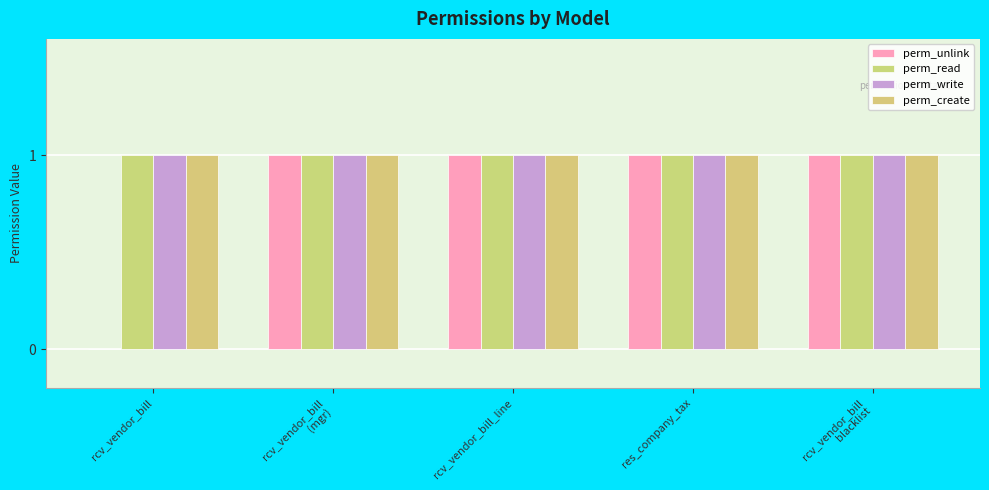

What value does the perm_write series have at rcv_vendor_bill_line?

1